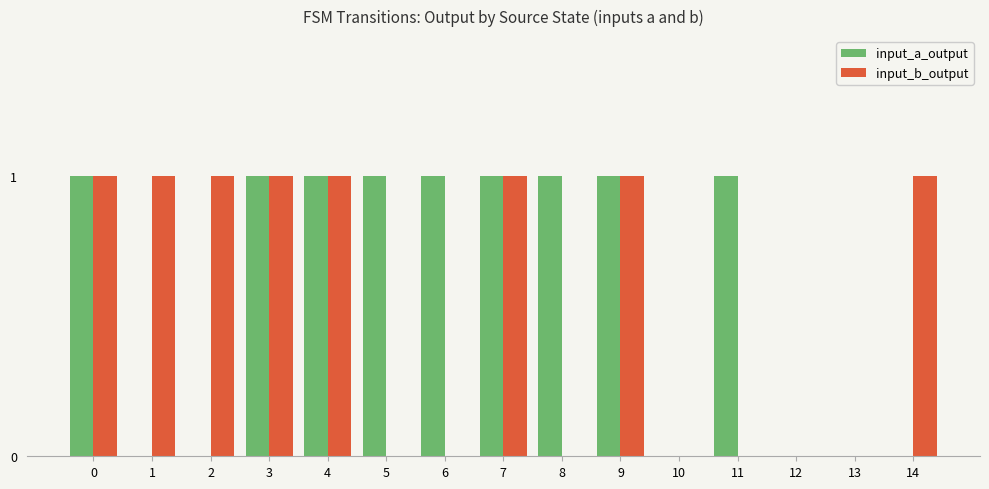

The input_b_output series shows 1 at 9. True or false?

True